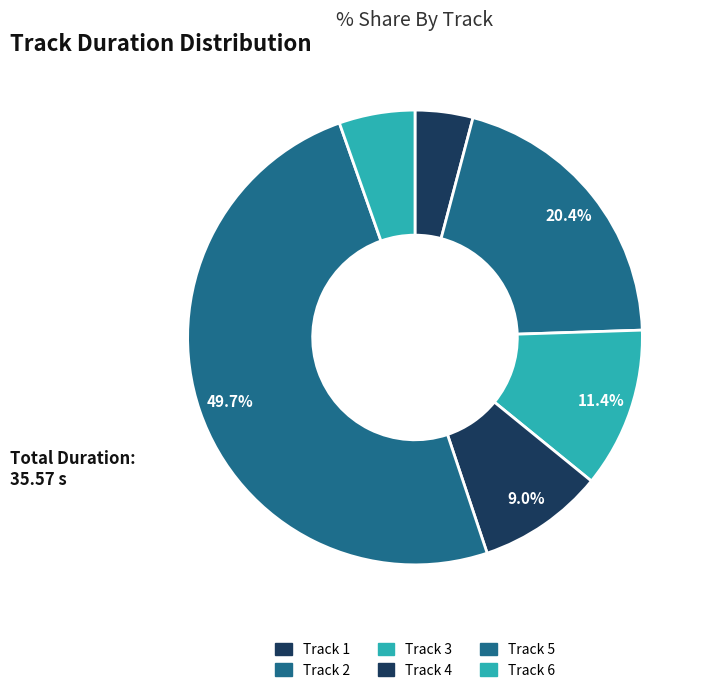

How many segments does this pie chart have?

6